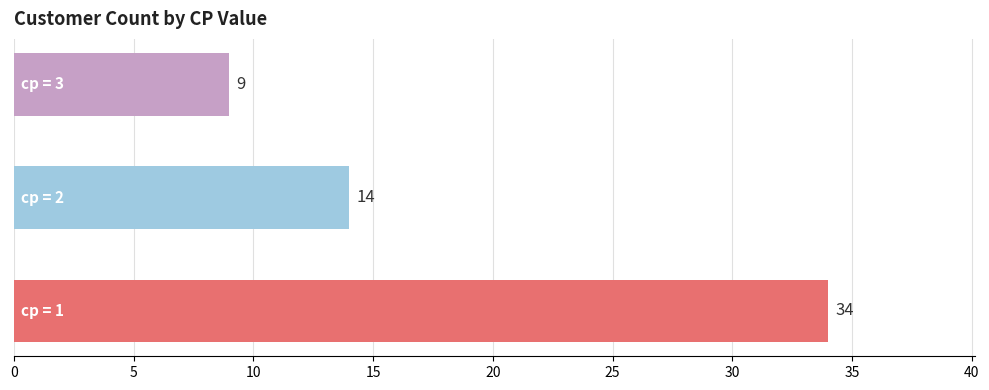

Count the values in the range 9 to 34.

3